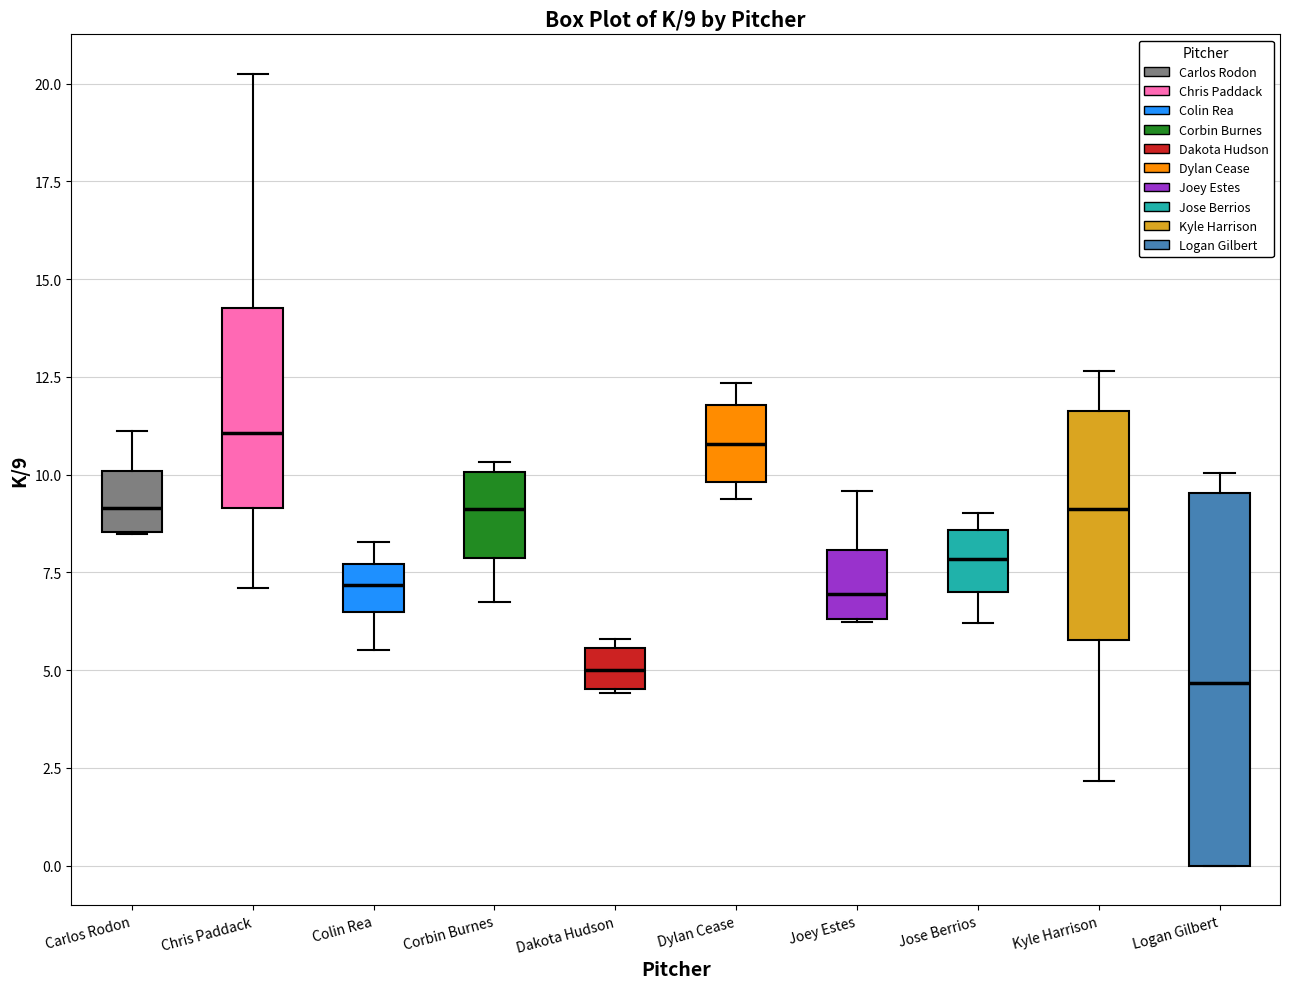

Which box is the tallest, from its lower edge to its upper edge?

Logan Gilbert